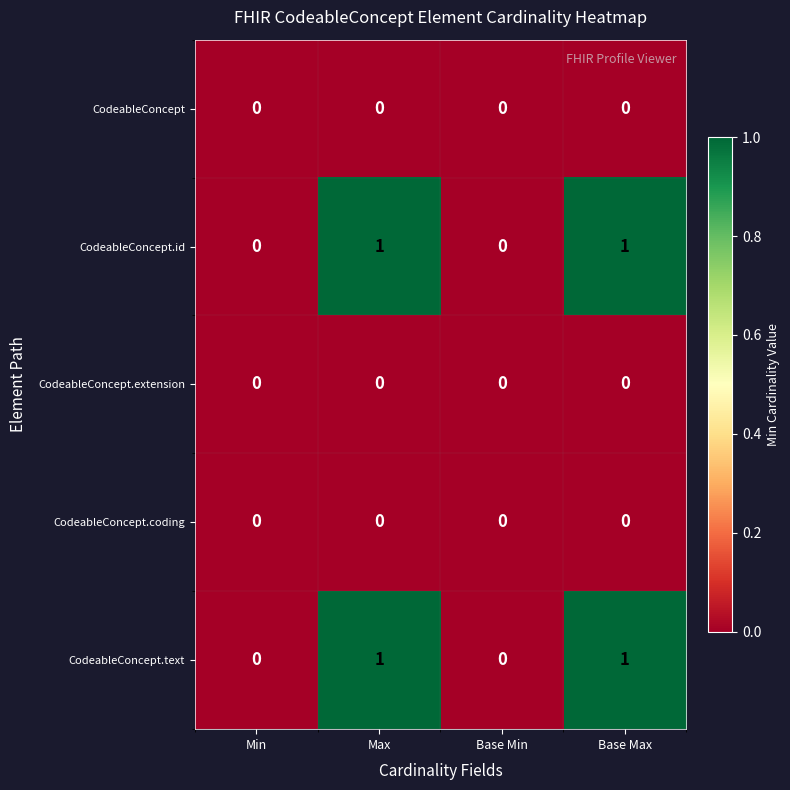

True or false: CodeableConcept.extension has a value of 0 at Max.

True